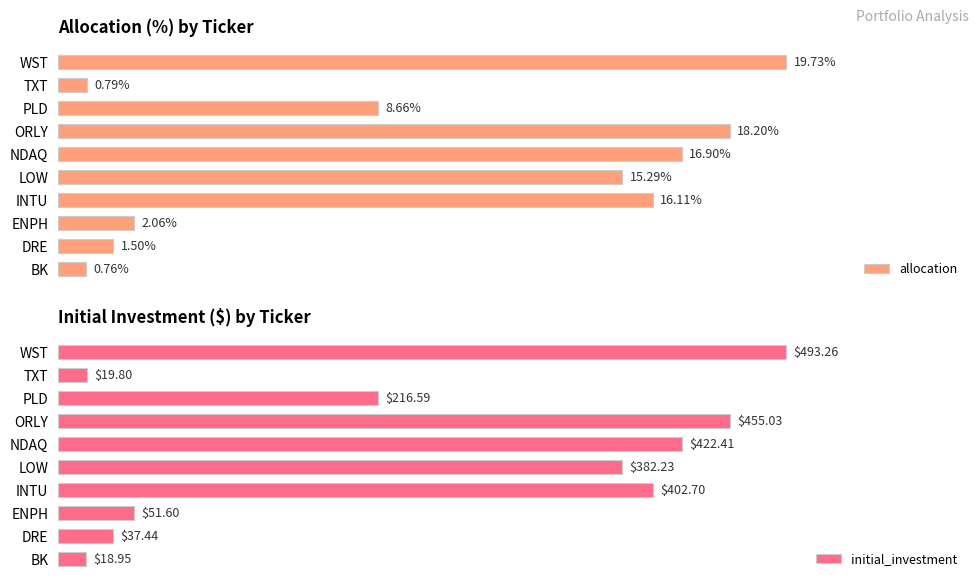

Where is allocation nearest to the value 10?

PLD